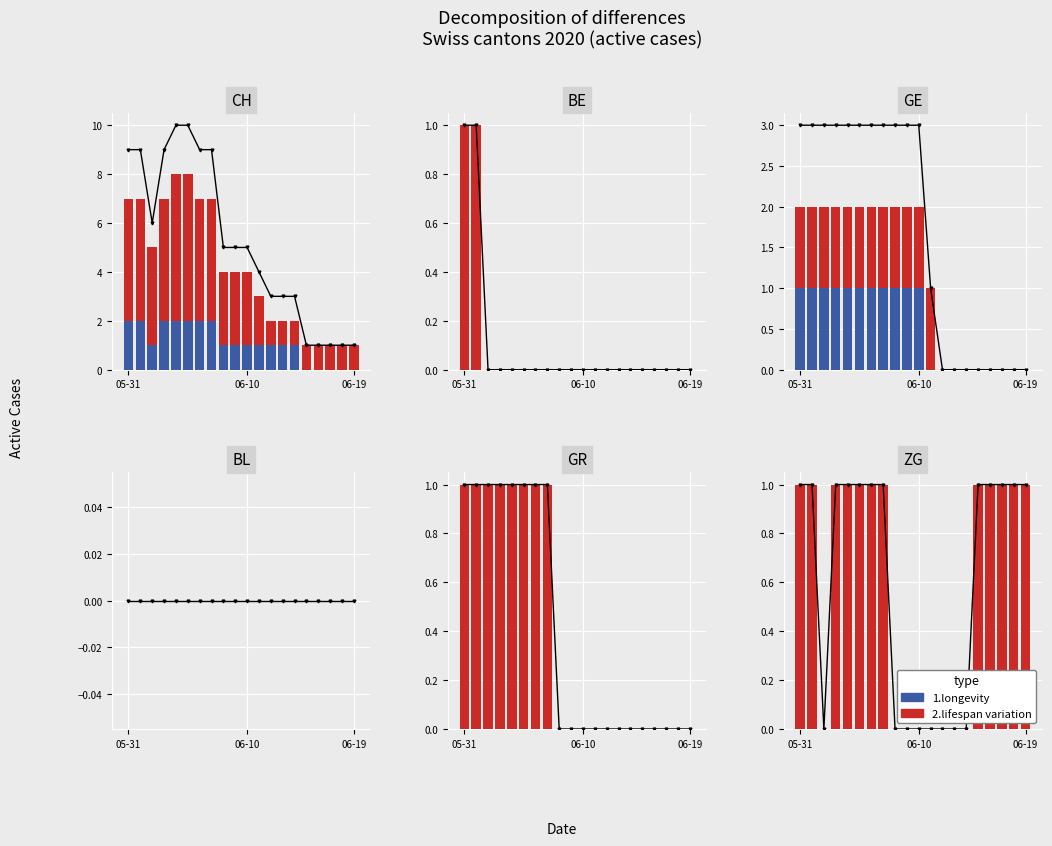

Rank the series by their average value, from highest to lowest.

2.lifespan variation, 1.longevity